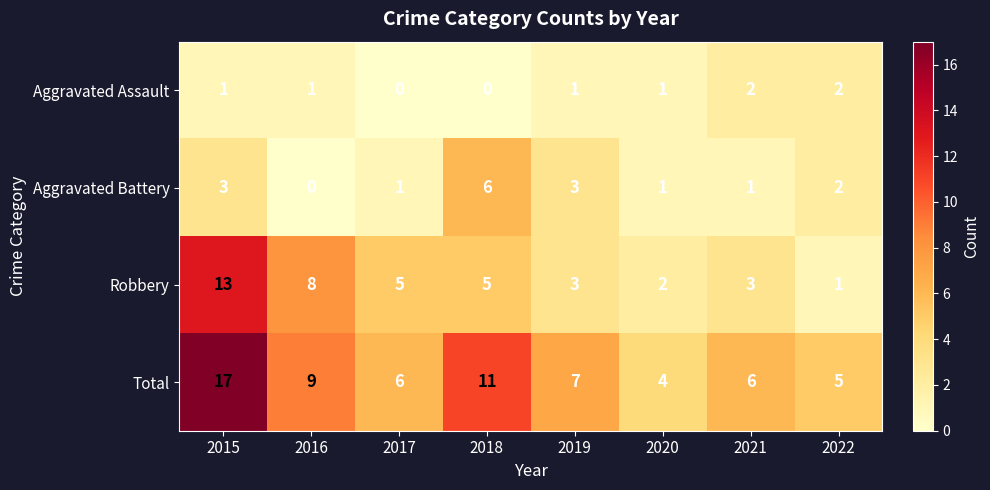

Count the number of data series in this chart.

4